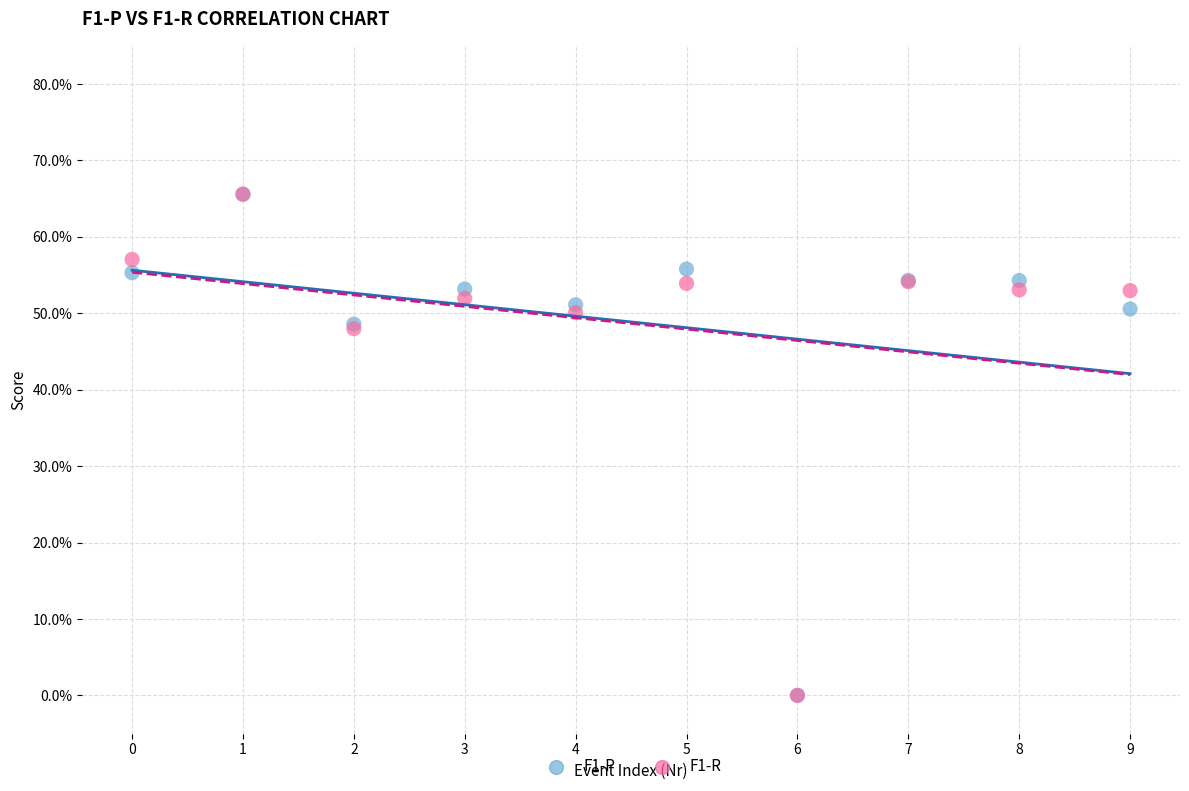

What are all the series names shown in the legend?

F1-P, F1-R